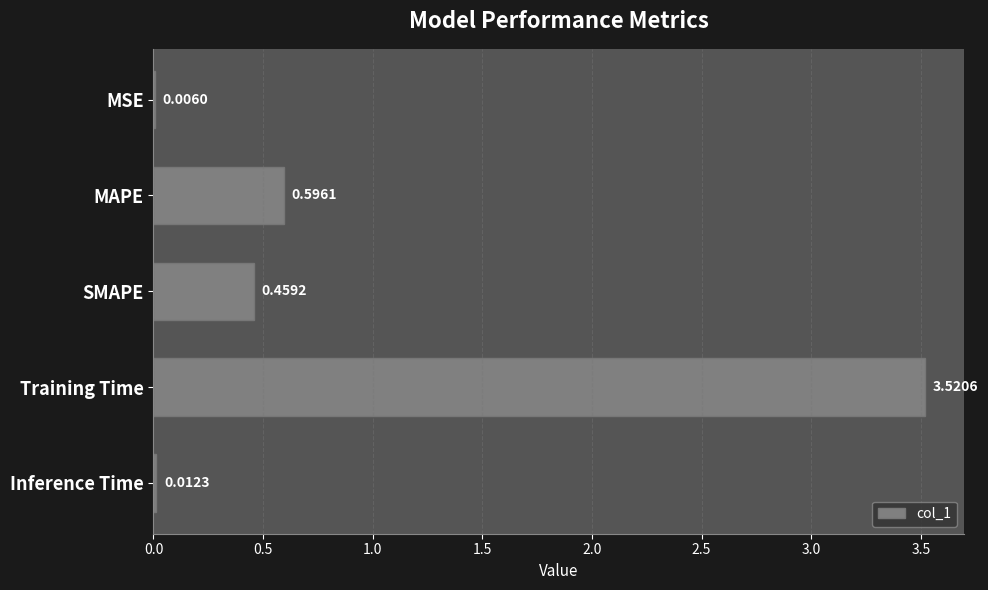

Which has a higher value, Training Time or SMAPE?

Training Time